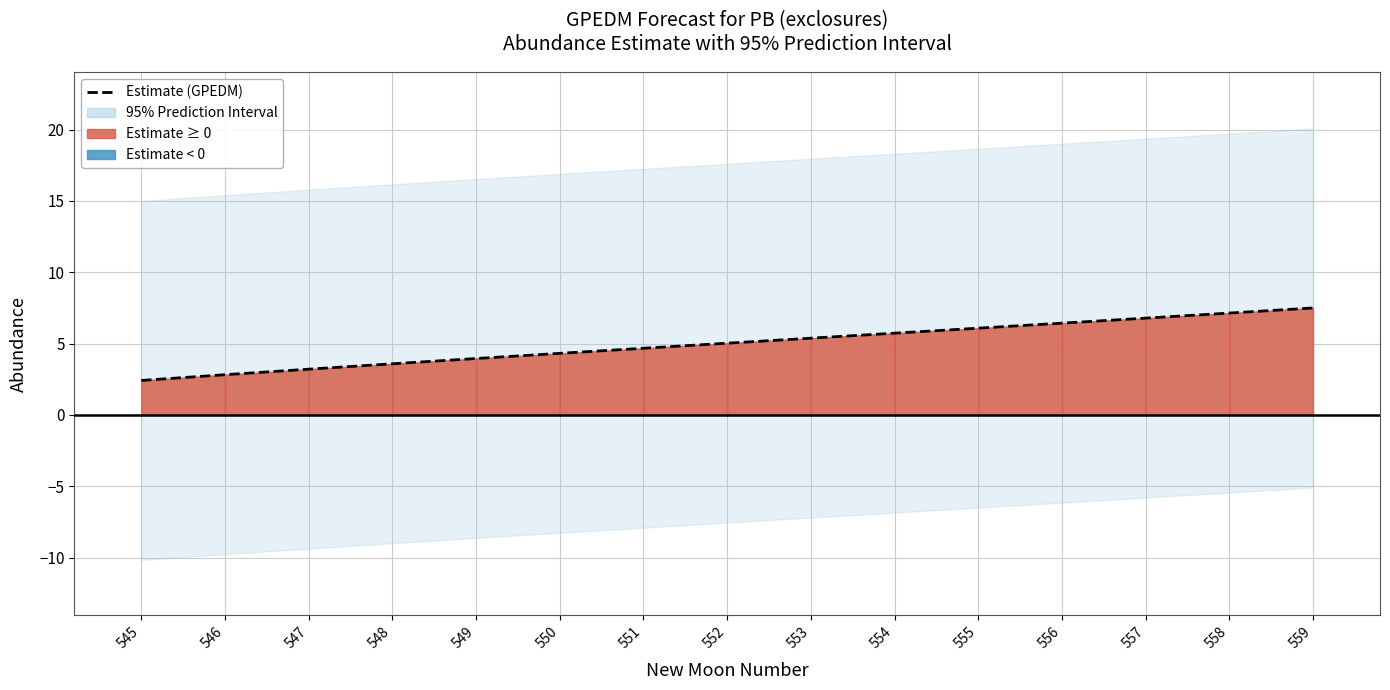

How many data points are less than 5?

7